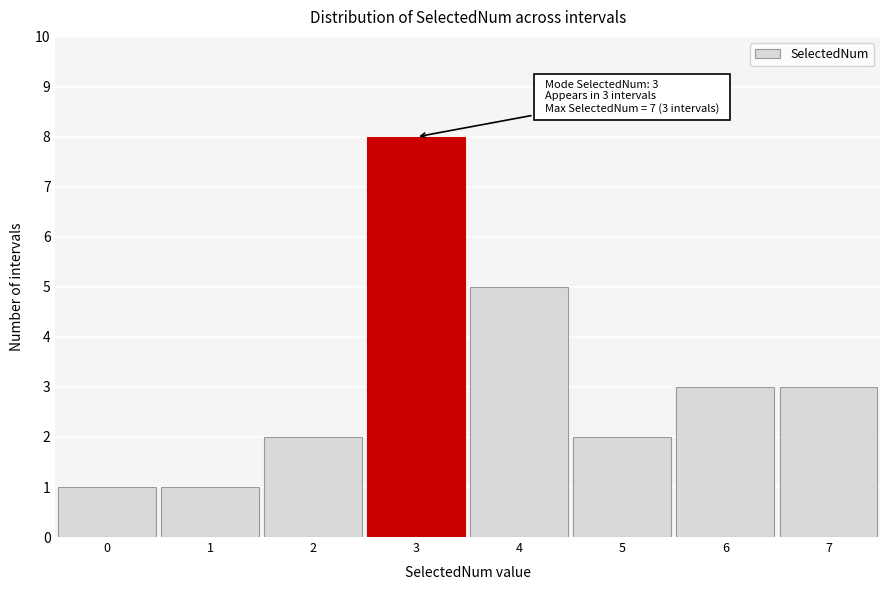

Which range on the x-axis has the tallest bar?

2.5 to 3.5